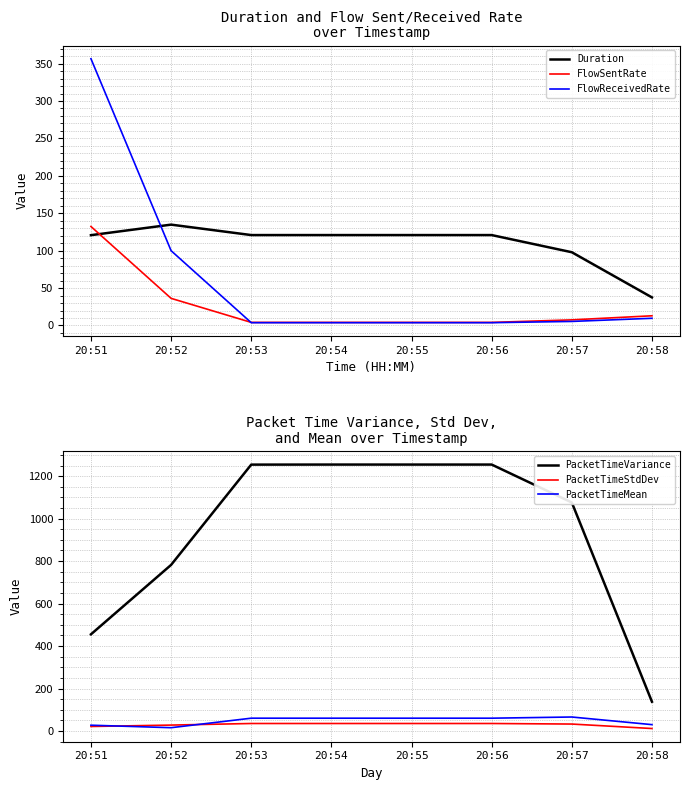

Which series has the widest spread of values?

PacketTimeVariance